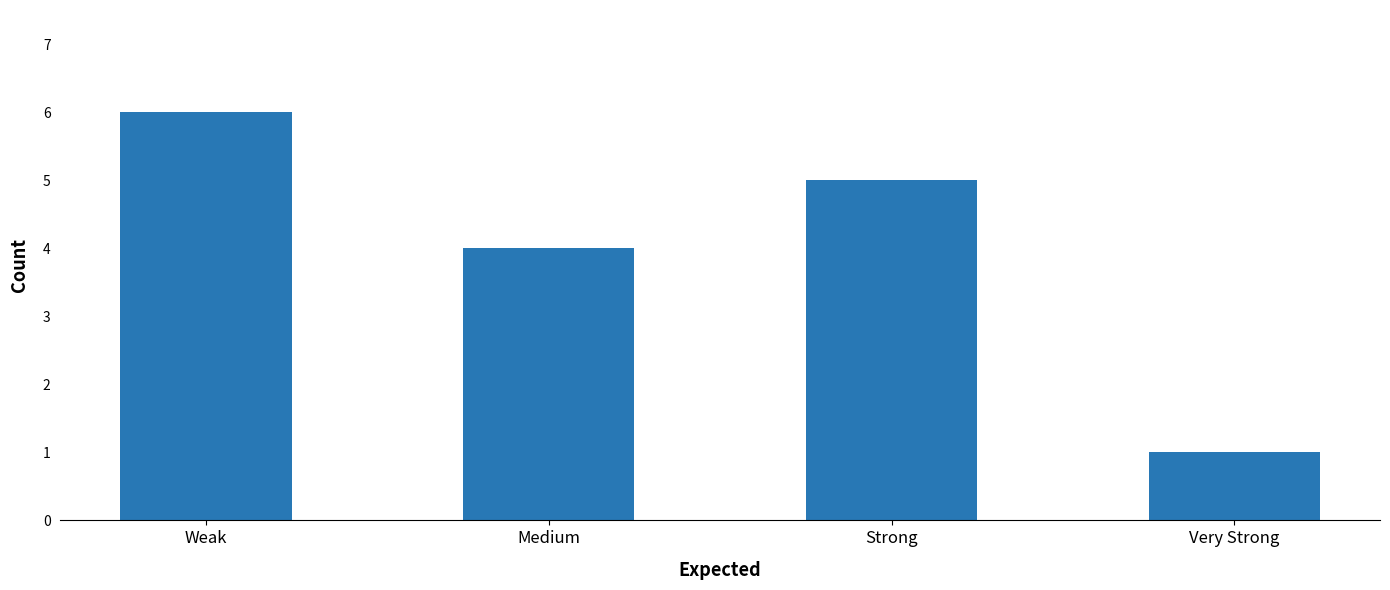

Where is the data nearest to the value 3?

Medium